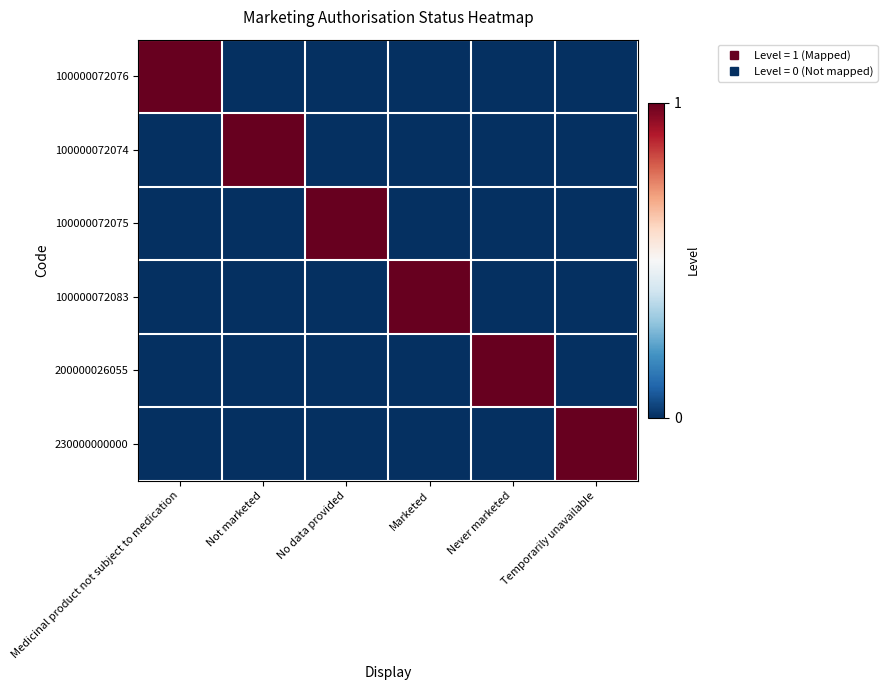

How many series are shown in this chart?

6